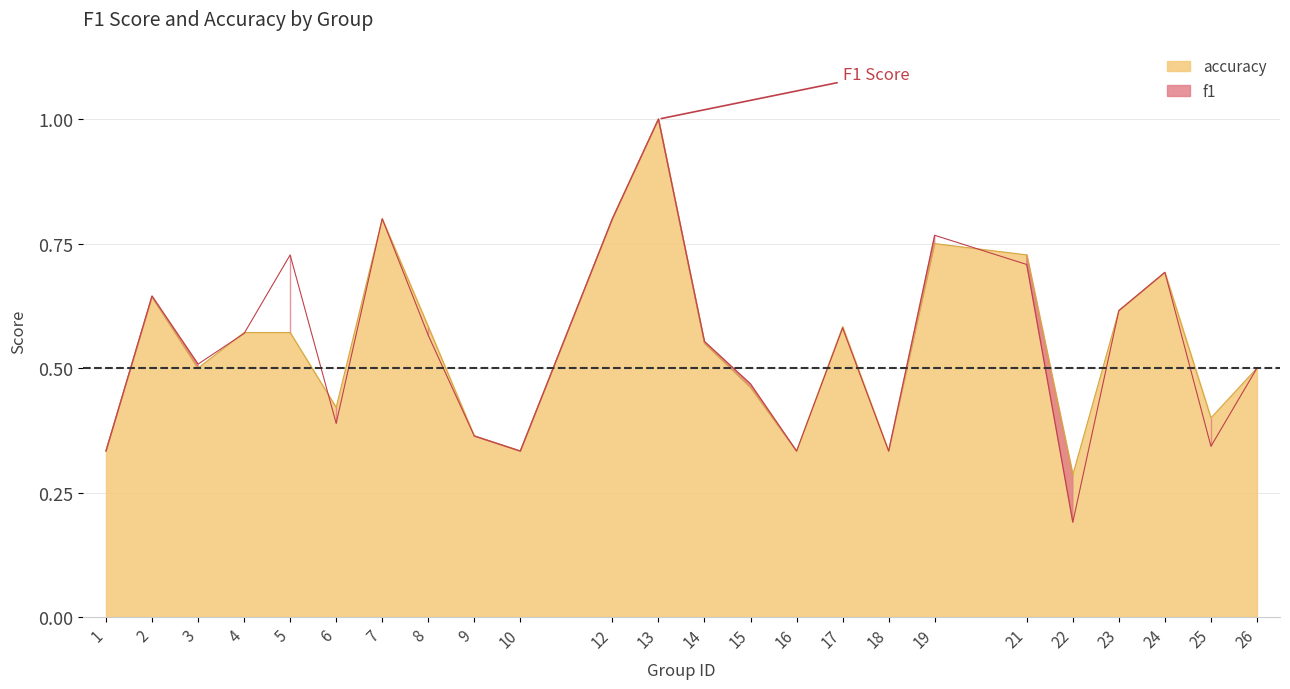

List the series in order of their overall mean, lowest first.

f1, accuracy